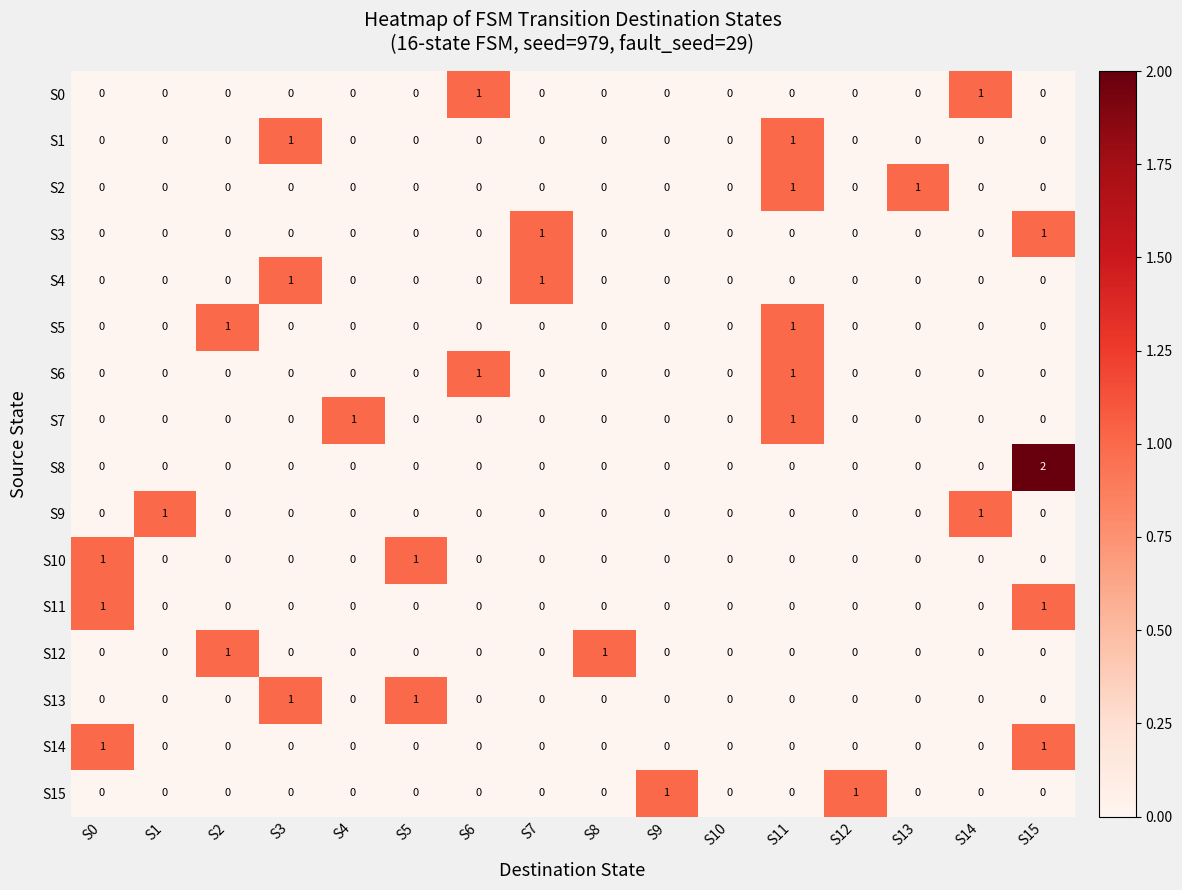

Is the value of S13 at S9 greater than the value of S2 at S11?

No